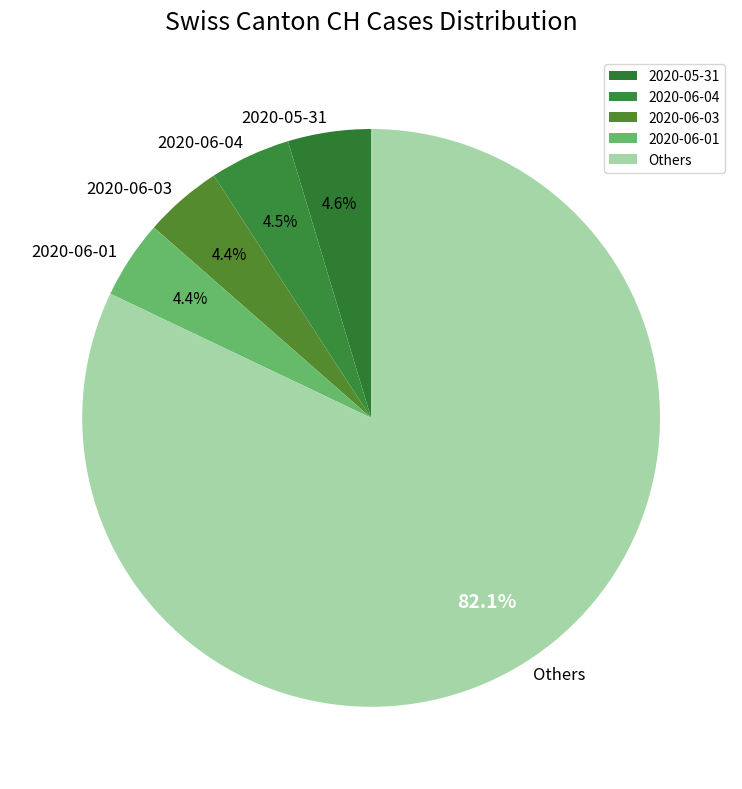

Does any single category account for the majority?

Yes